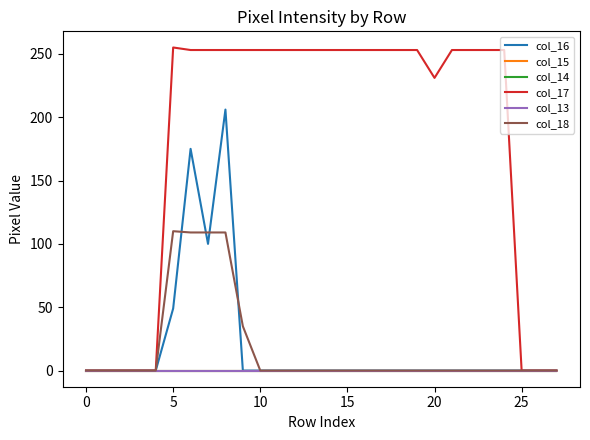

Does the chart display data point markers on the line(s)?

No